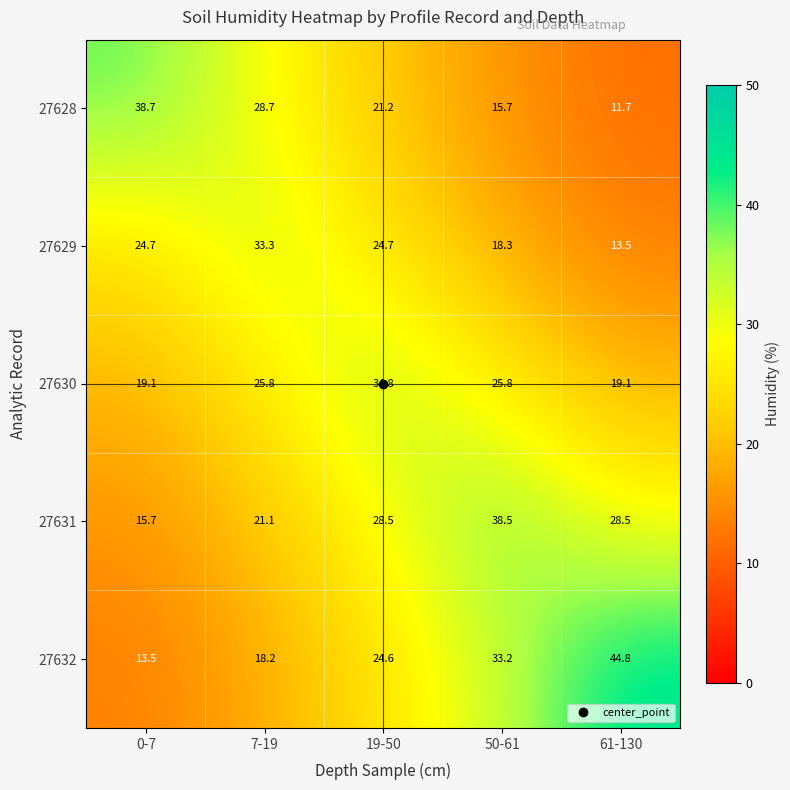

What is the total value across all series at 61-130?

117.6